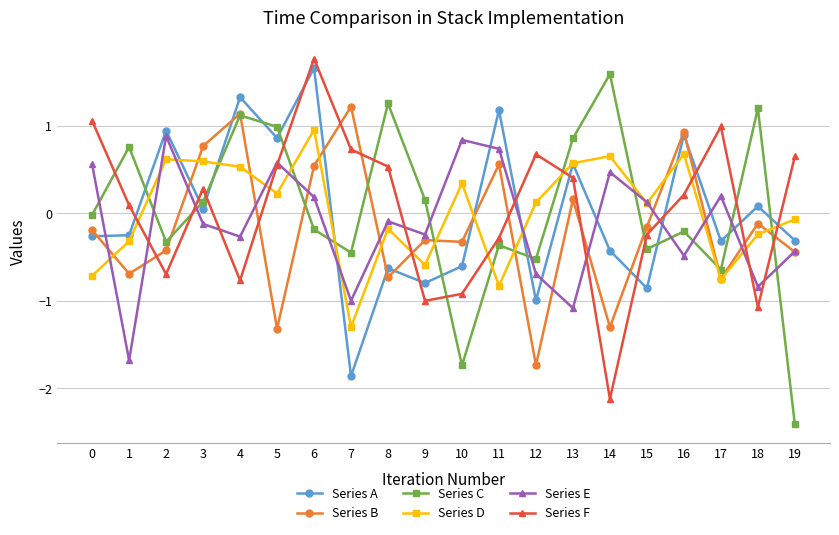

Which series ends up on top after the final intersection of Series D and Series C?

Series D